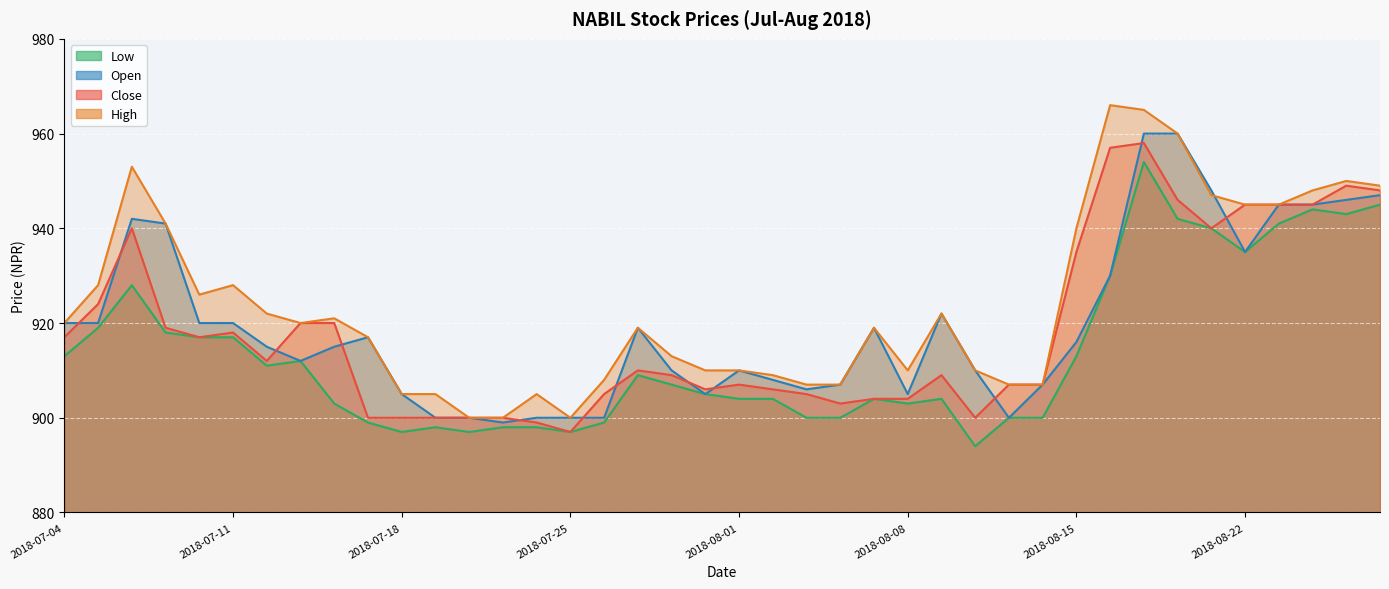

What is the label of the 33rd point from the right?

2018-07-15